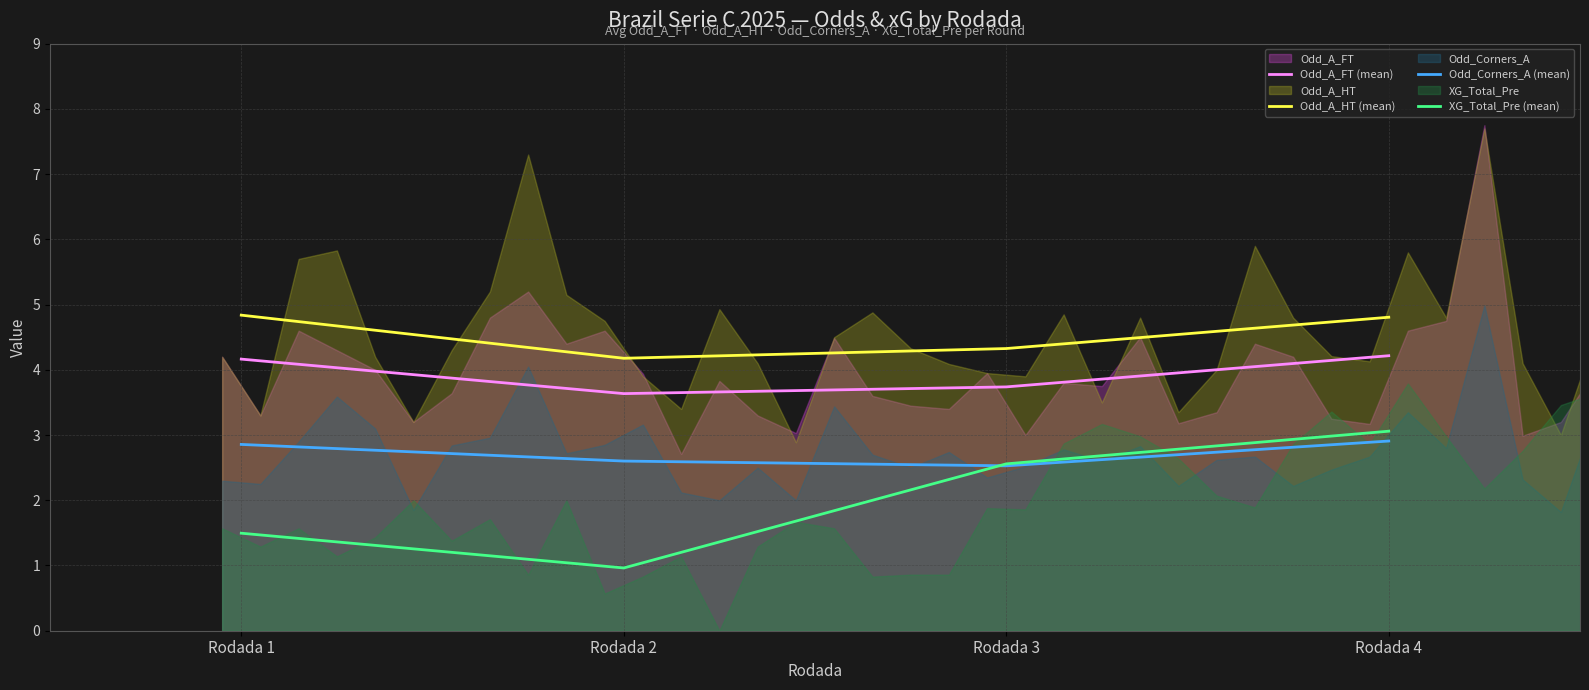

What is the difference between the XG_Total_Pre (mean) values at Rodada 4 and Rodada 3?

0.5